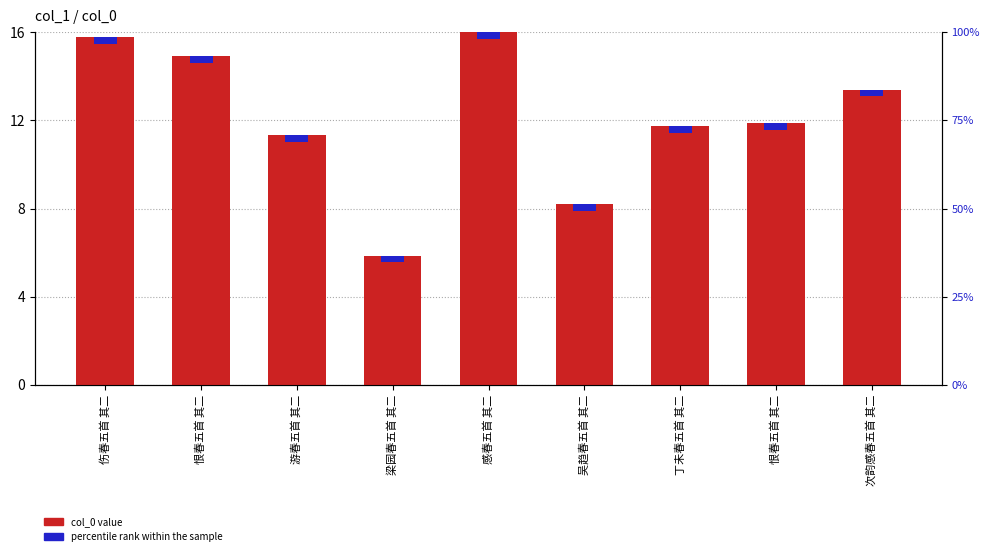

What is the maximum value shown in the chart?

16.0